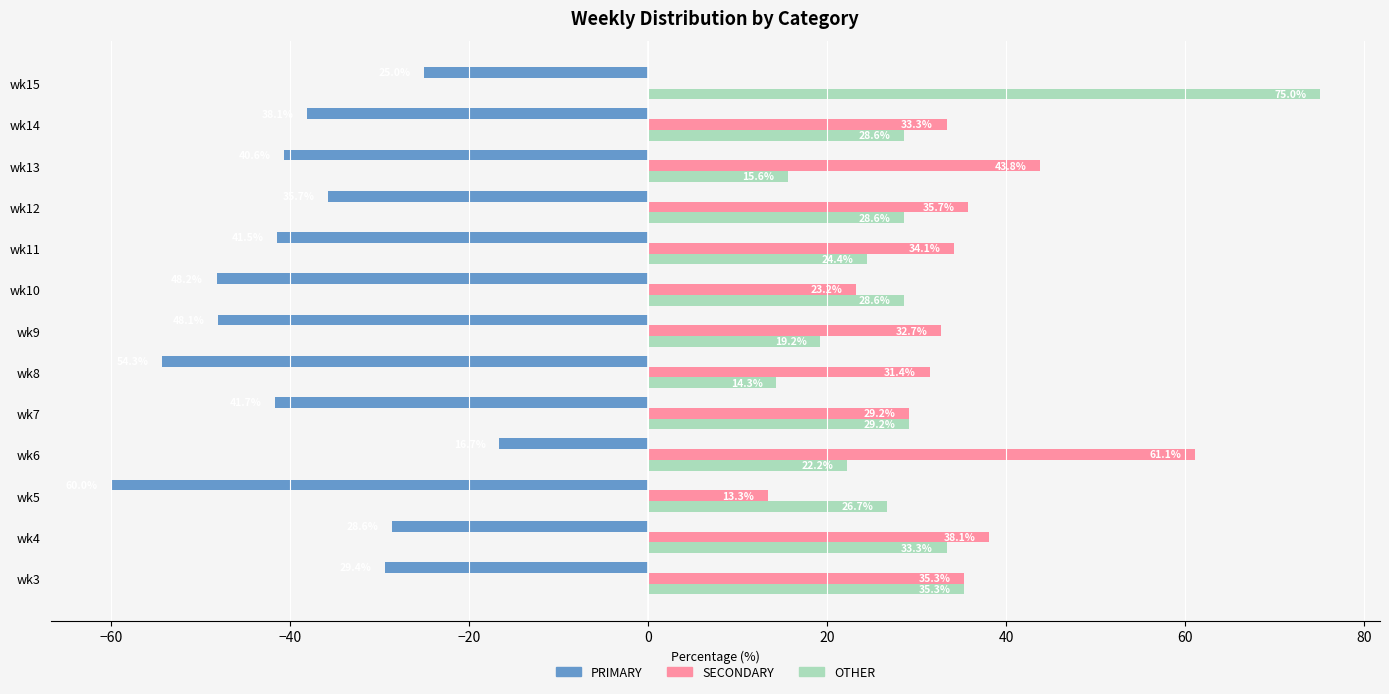

What is the total value across all series at wk9?

3.8